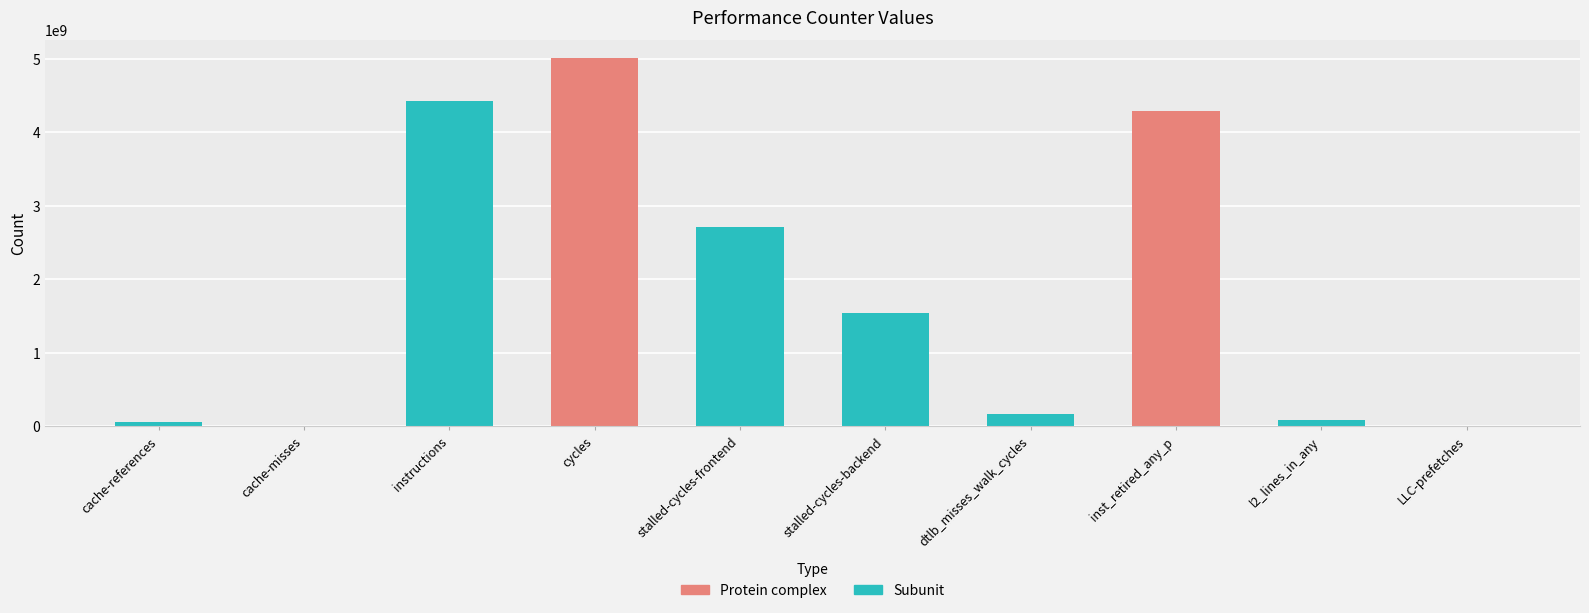

At which category does the chart reach its peak across all series?

cycles